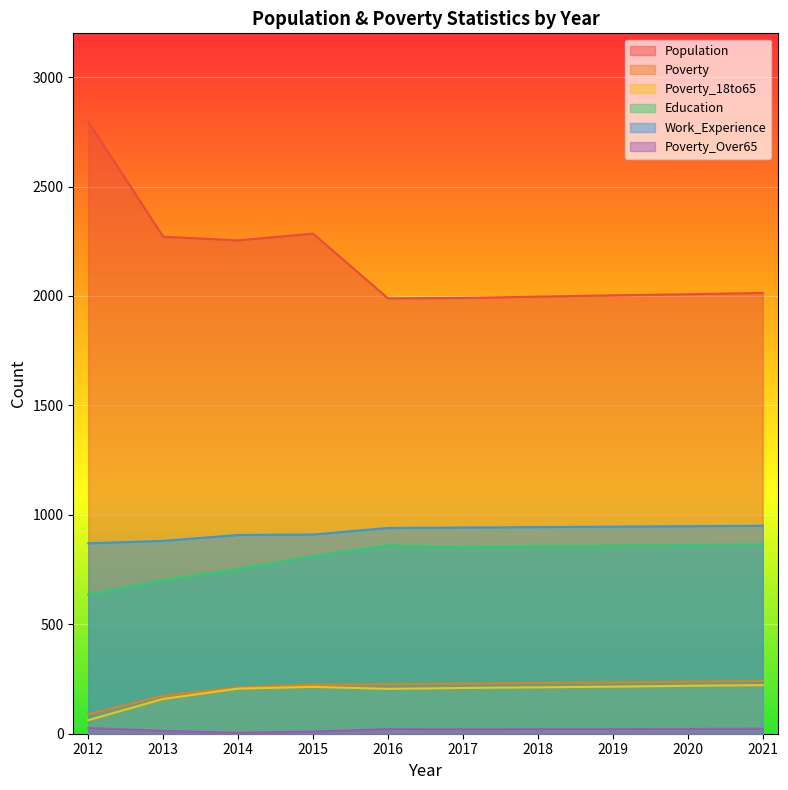

Which category has the highest value in the Work_Experience series?

2021